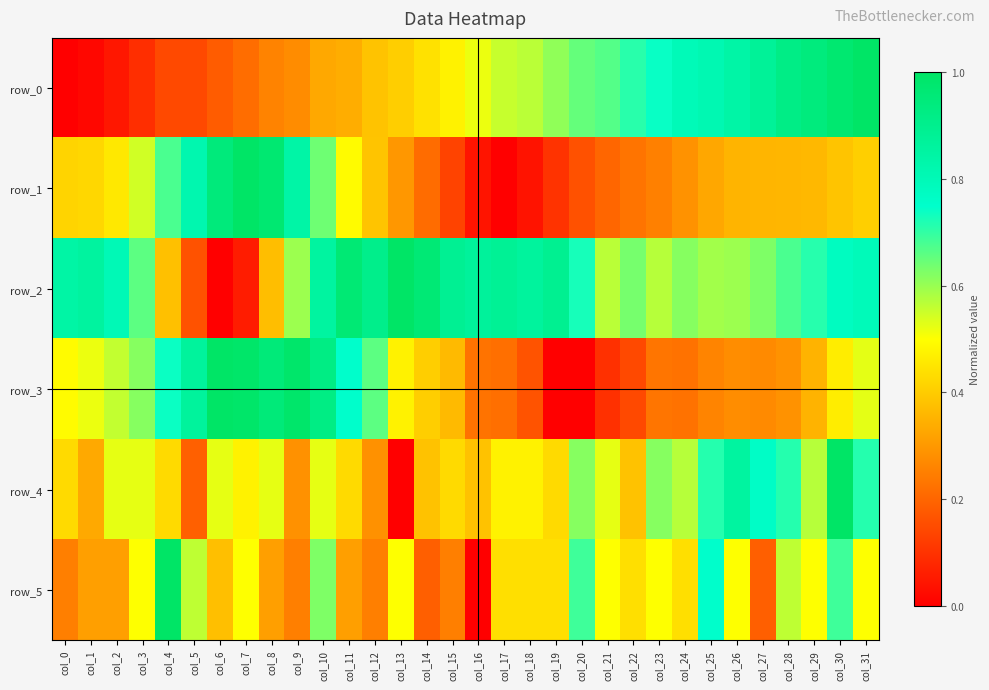

Which series changed the most between col_4 and col_10?

row_2